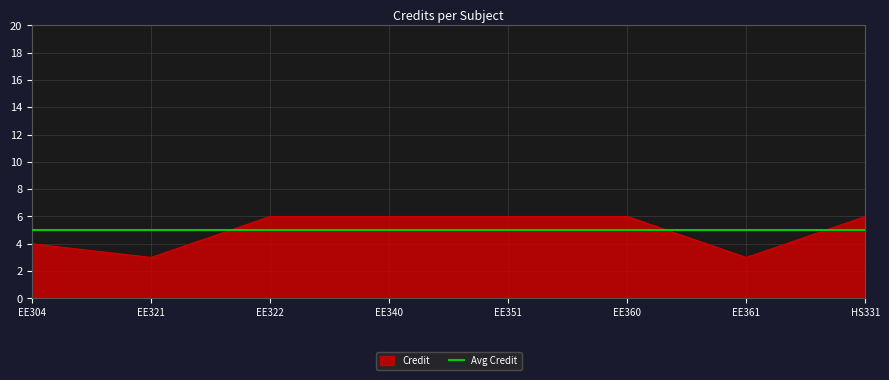

What is the smallest value displayed?

3